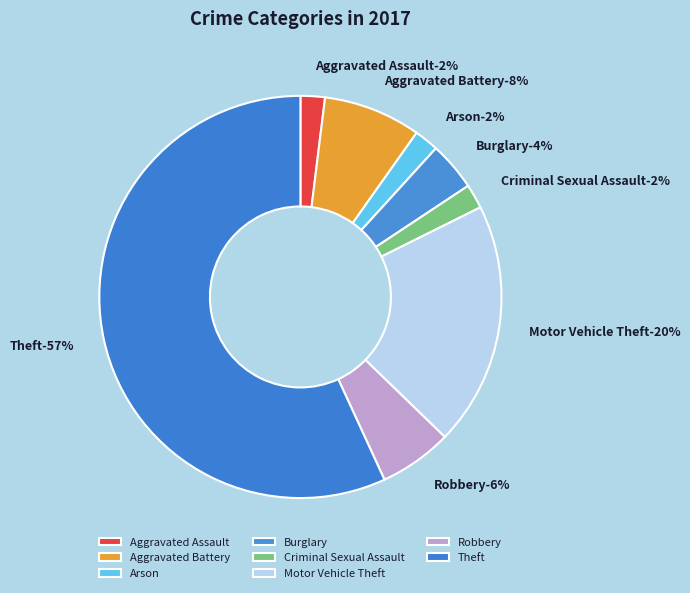

Is it true that Criminal Sexual Assault is 13% of the pie?

False